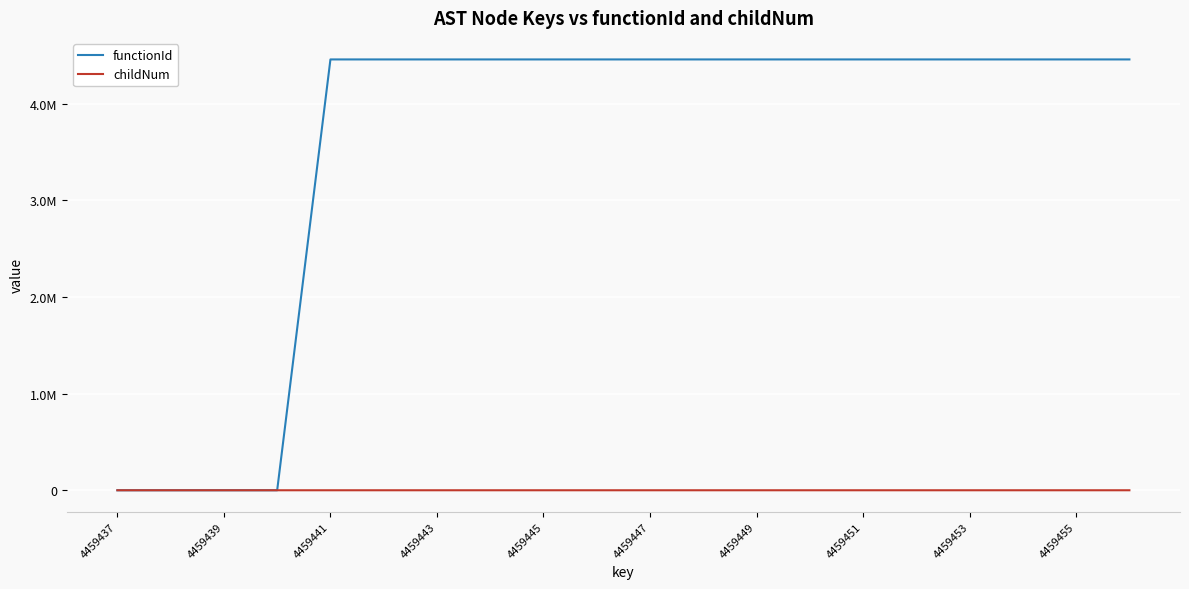

Does the chart have visible grid lines?

Yes